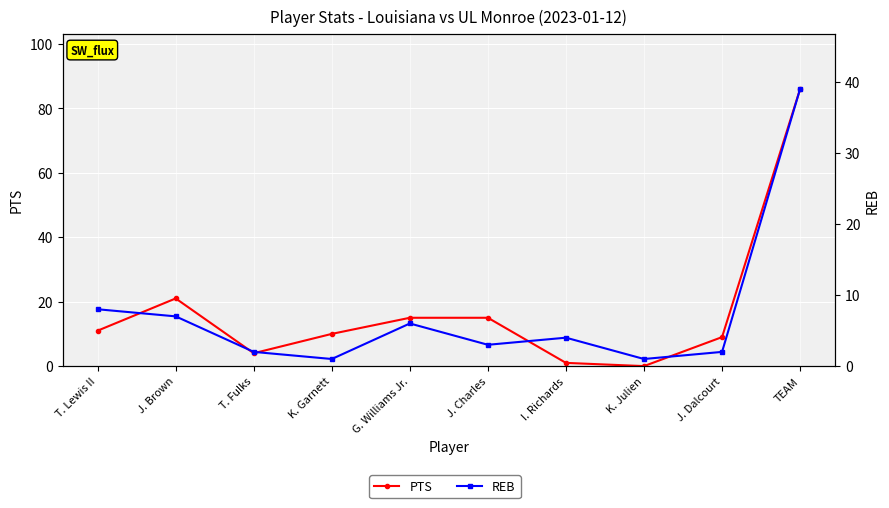

At which label does REB reach its minimum?

K. Garnett